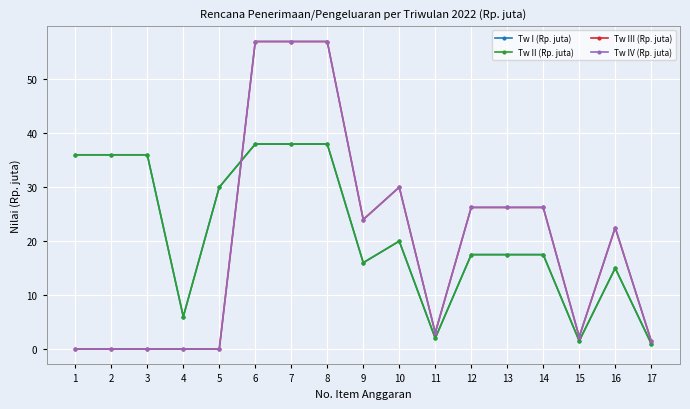

True or false: Tw I (Rp. juta) has a value of 17.5 at 14.

True